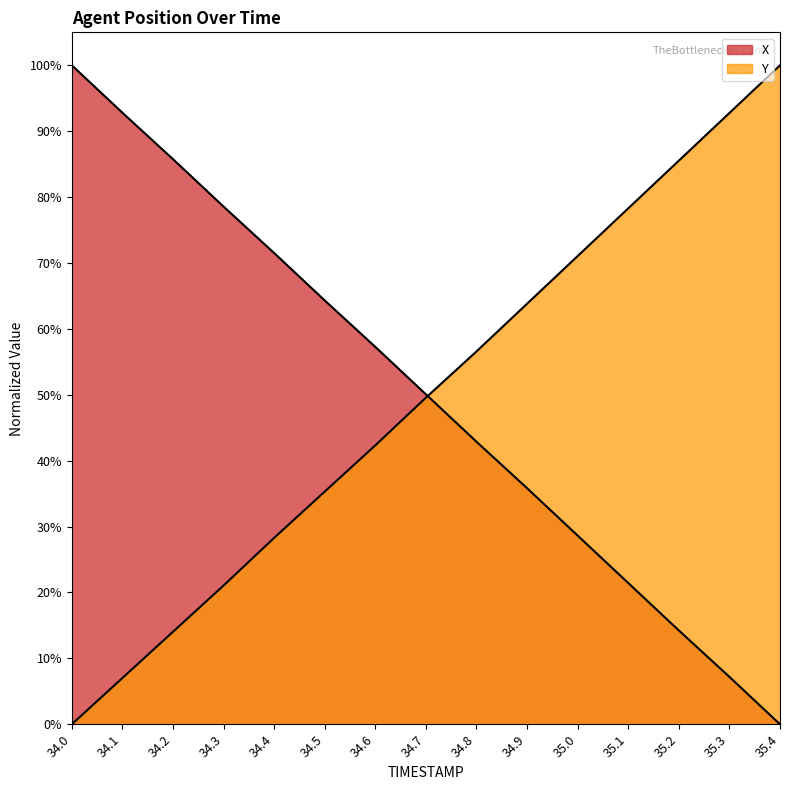

Rank the series by their average value, from lowest to highest.

Y, X